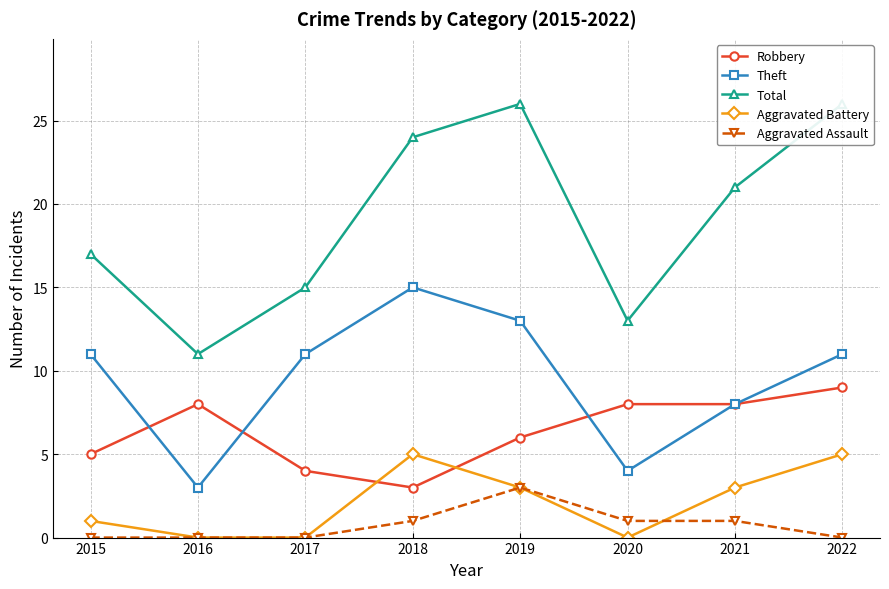

Which category has the lowest value across all series?

2016